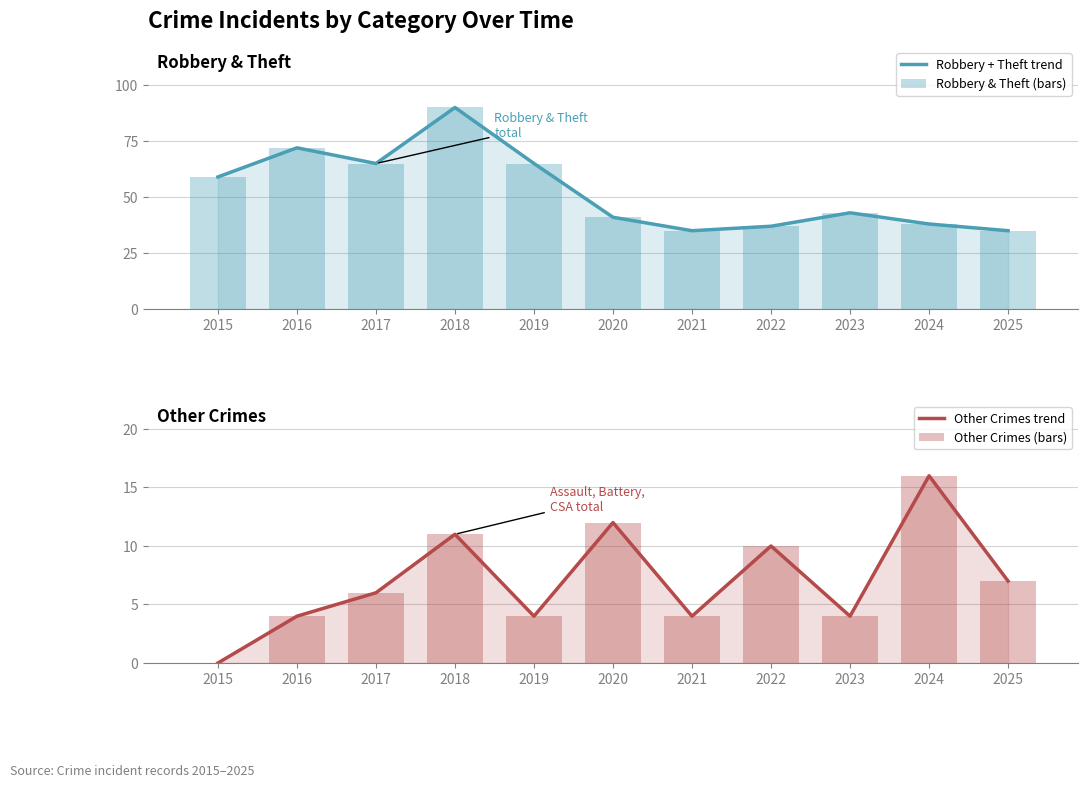

How many values in the Robbery & Theft (bars) series are below 43?

5